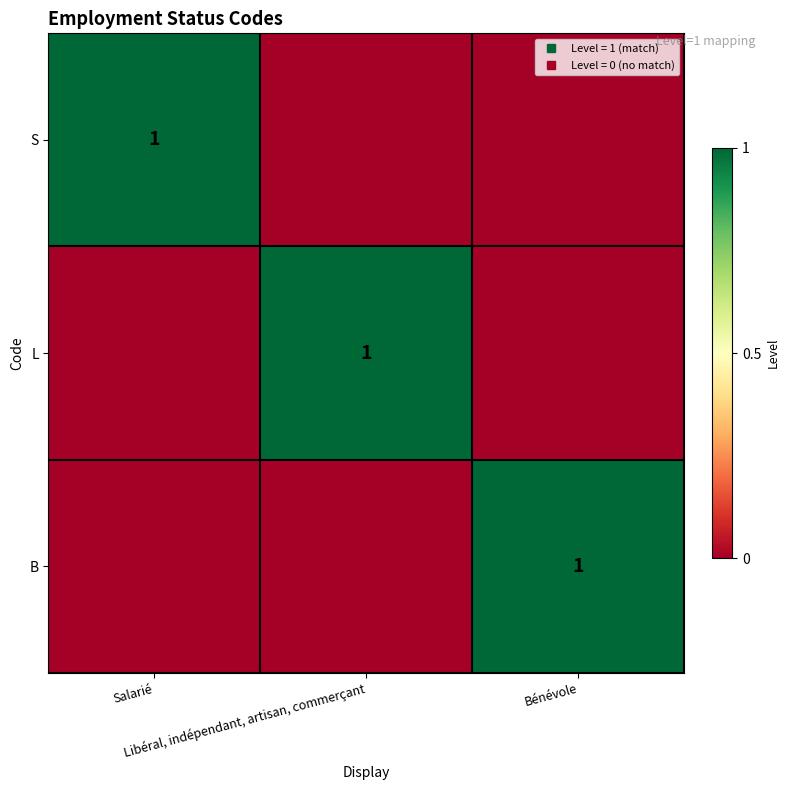

How many L values are between 0 and 1?

3